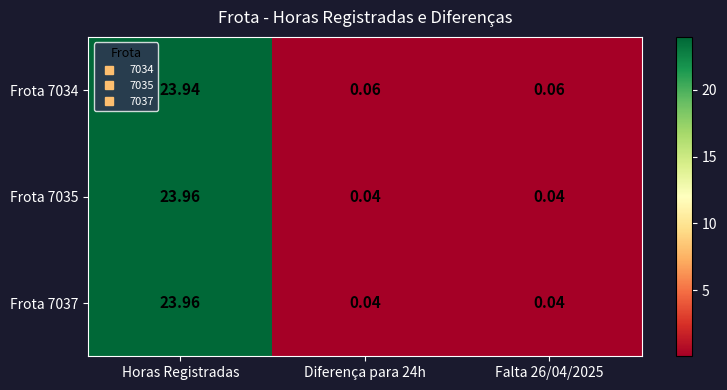

At which category is the sum across all series the highest?

Horas Registradas